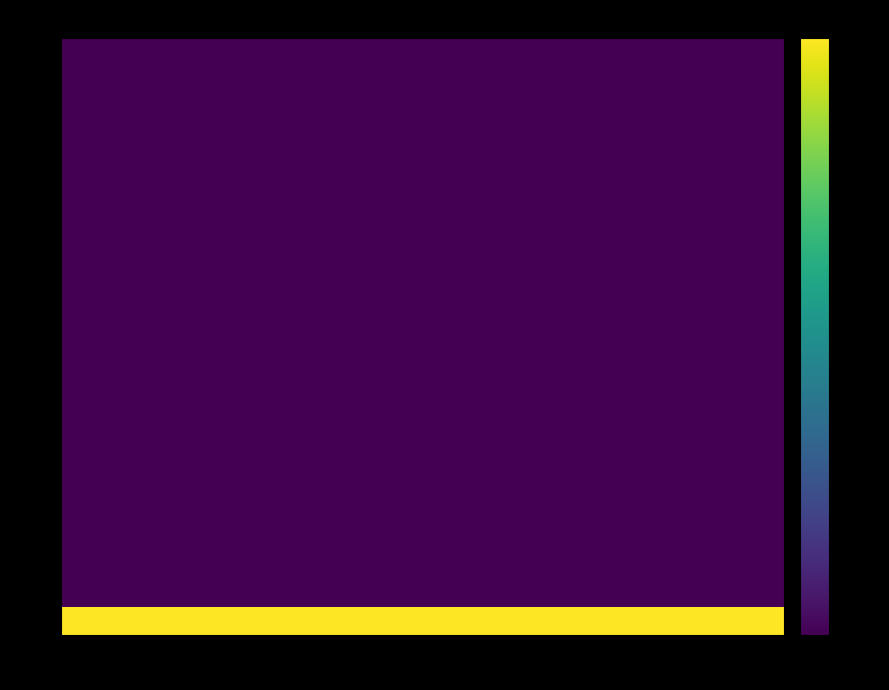

What is the greatest value displayed?

1.0